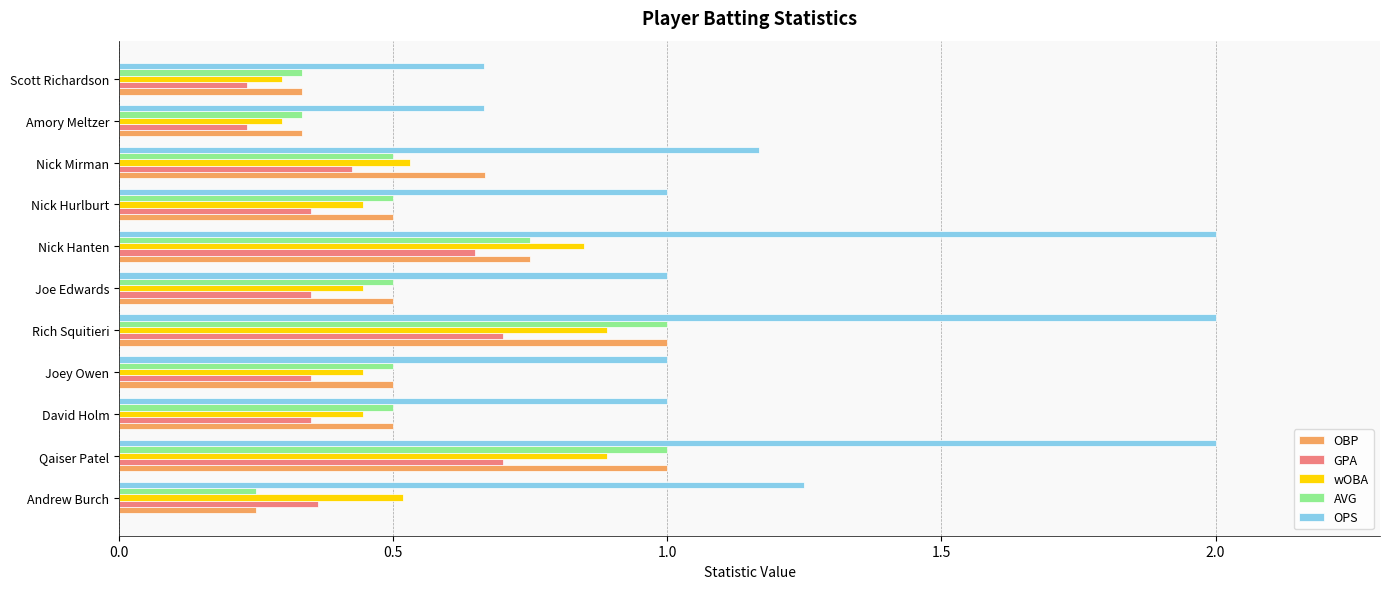

Which series has the largest total across all categories?

OPS